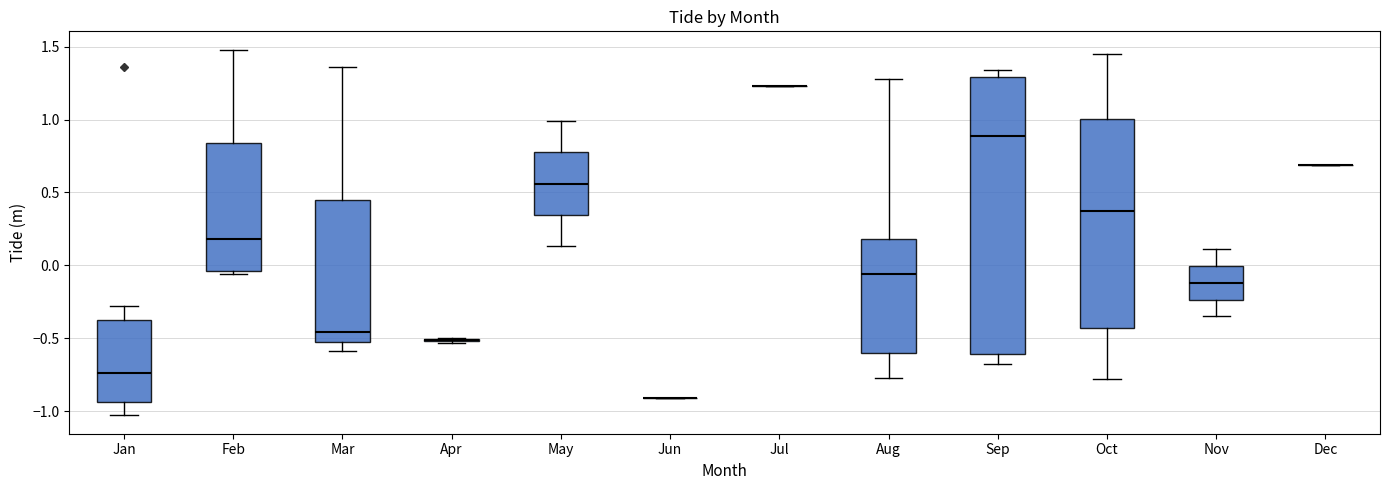

Reading left to right, read every box against the y-axis: the position of its median line, the range the box covers, and the ends of its whiskers. The values are not printed on the chart, so give them approximately, as read against the axis.

Jan: median -0.75, box -0.95 to -0.40, whiskers -1.05 to -0.30
Feb: median 0.20, box -0.05 to 0.85, whiskers -0.05 (just below the box's lower edge) to 1.50
Mar: median -0.45, box -0.50 to 0.45, whiskers -0.60 to 1.35
Apr: box collapsed to a line at -0.50, whiskers -0.55 to -0.50
May: median 0.55, box 0.35 to 0.80, whiskers 0.15 to 1.00
Jun: box collapsed to a line at -0.90, whiskers -0.90 to -0.90
Jul: box collapsed to a line at 1.25, whiskers 1.25 to 1.25
Aug: median -0.05, box -0.60 to 0.20, whiskers -0.75 to 1.30
Sep: median 0.90, box -0.60 to 1.30, whiskers -0.70 to 1.35
Oct: median 0.35, box -0.45 to 1.00, whiskers -0.80 to 1.45
Nov: median -0.10, box -0.25 to 0.00, whiskers -0.35 to 0.10
Dec: box collapsed to a line at 0.70, whiskers 0.70 to 0.70